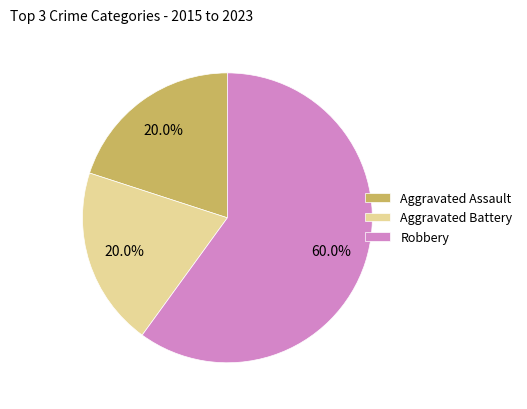

What is the ratio of the value at Aggravated Battery to the value at Robbery?

0.3